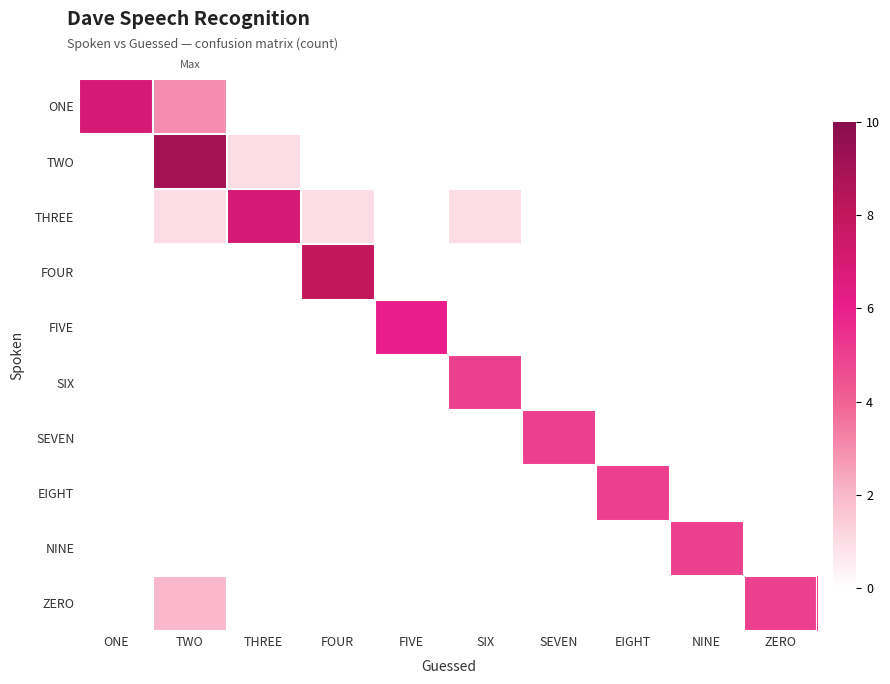

Between ZERO and FIVE, which is larger?

ZERO